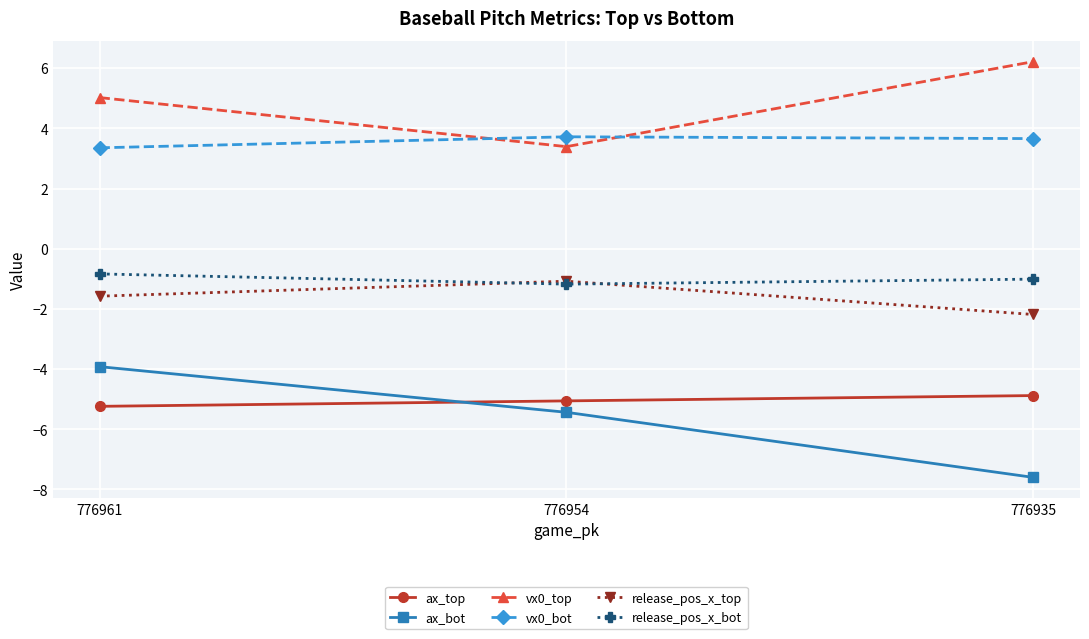

What is the difference between the maximum and minimum values in the release_pos_x_top series?

1.1